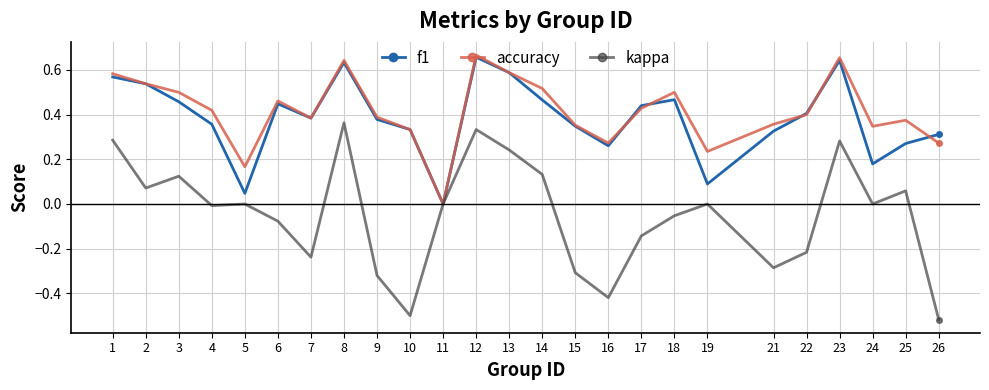

At which category does kappa reach its first local valley?

2